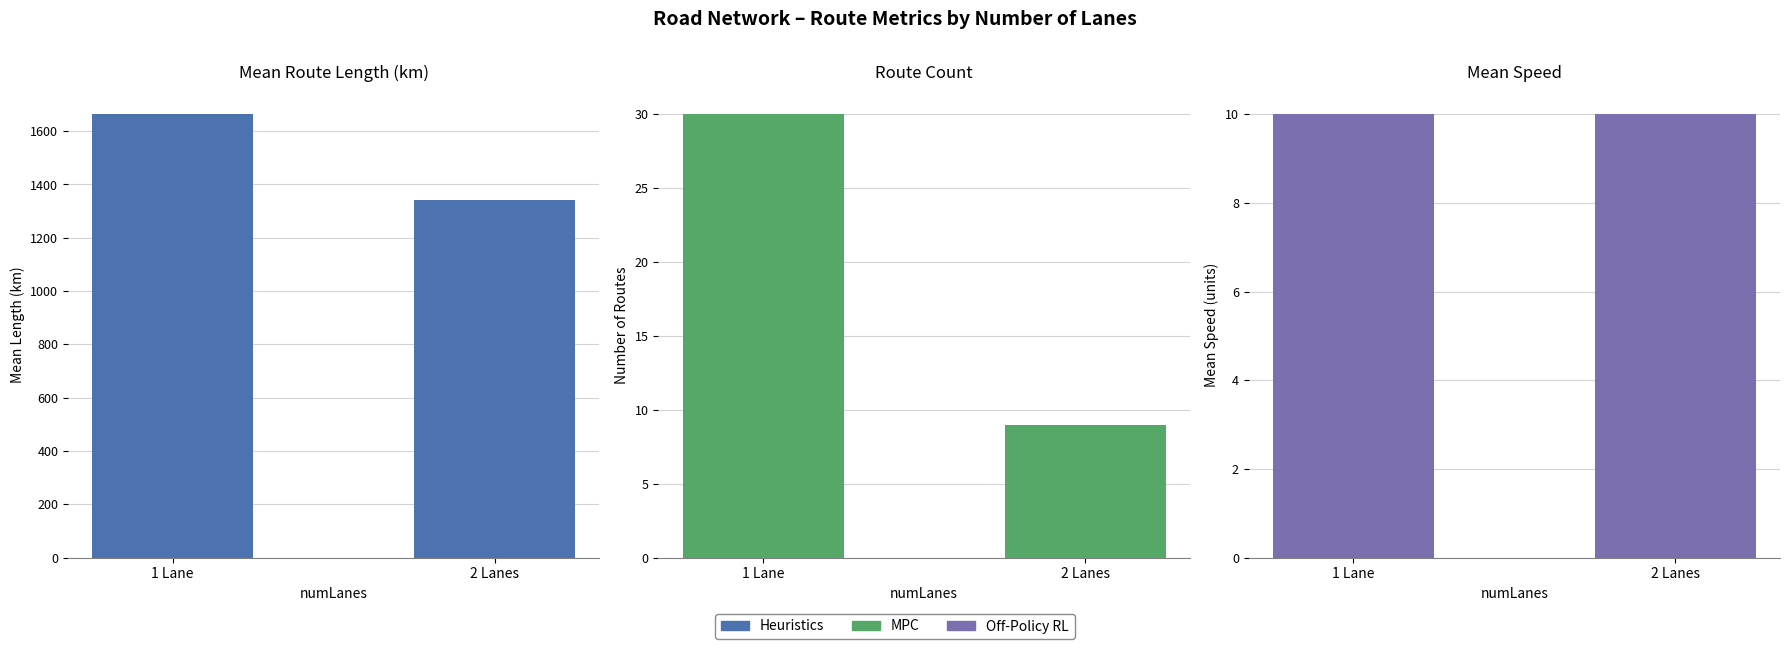

The value of Off-Policy RL at 1 Lane is 10.0. True or false?

True